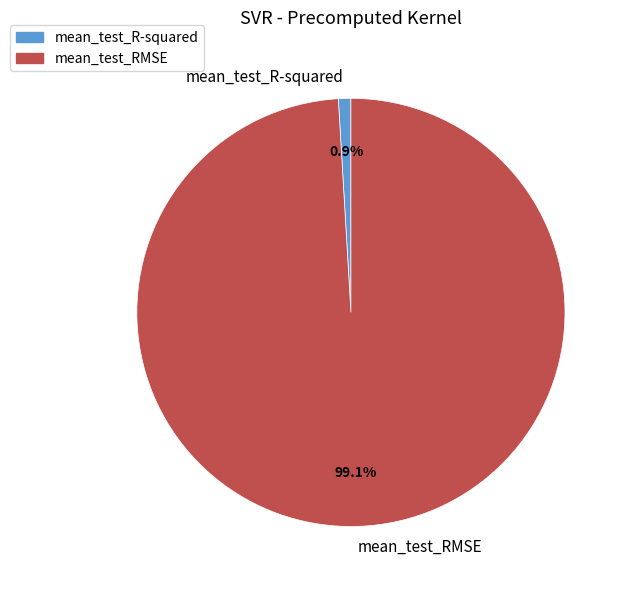

True or false: mean_test_R-squared accounts for 1% of the total.

True